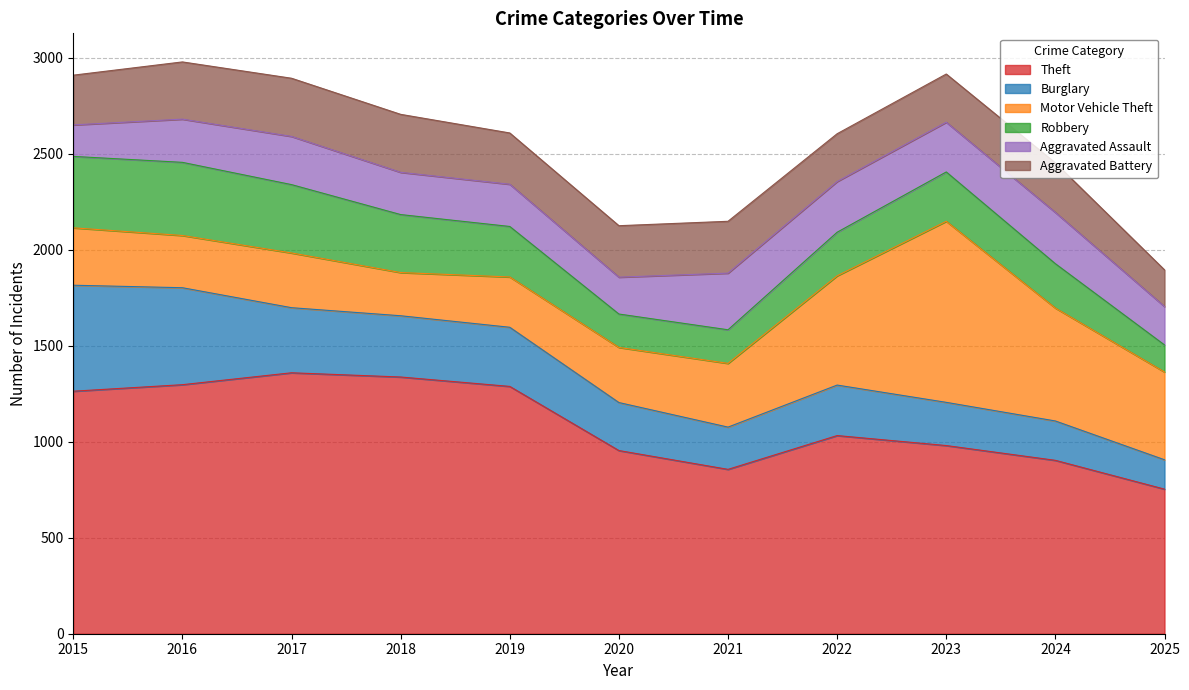

Where do Aggravated Assault and Aggravated Battery first cross each other?

2020 and 2021